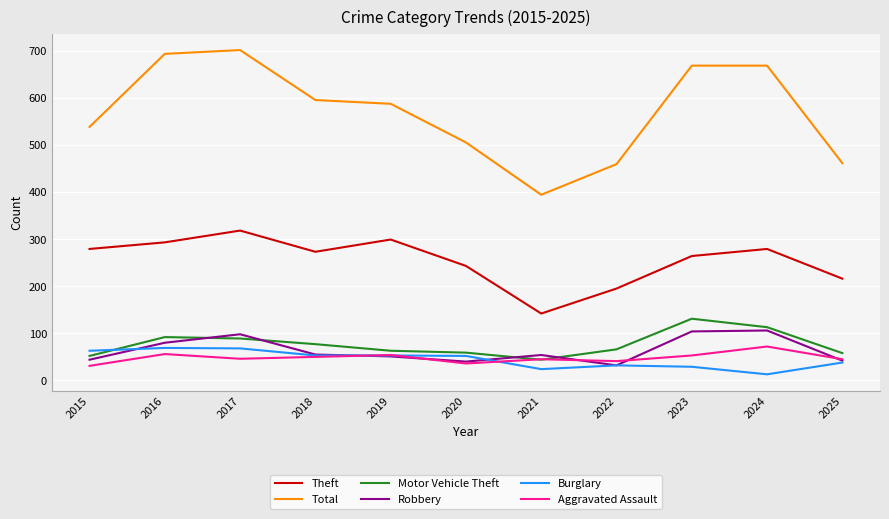

Between 2019 and 2025, which series saw the biggest shift?

Total